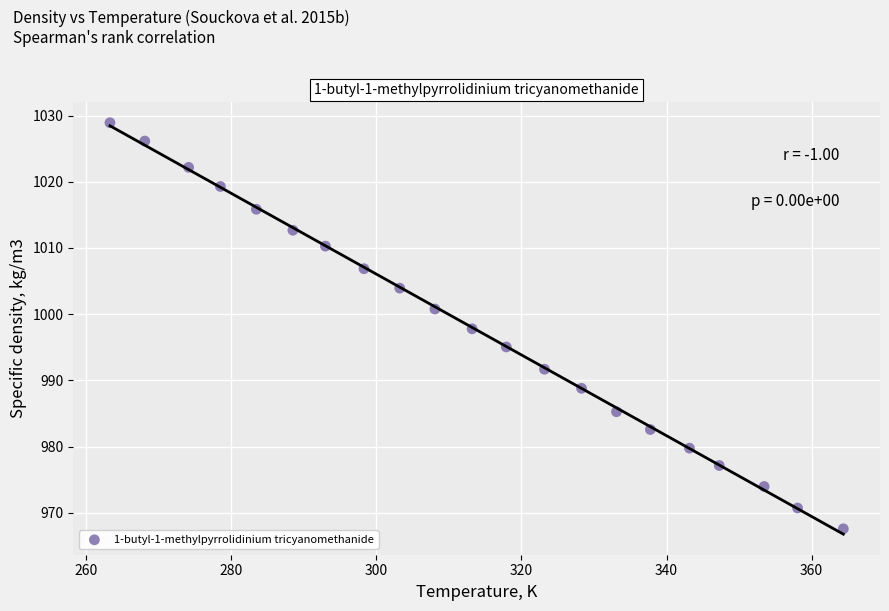

What is the range of X values (max minus min)?

101.1